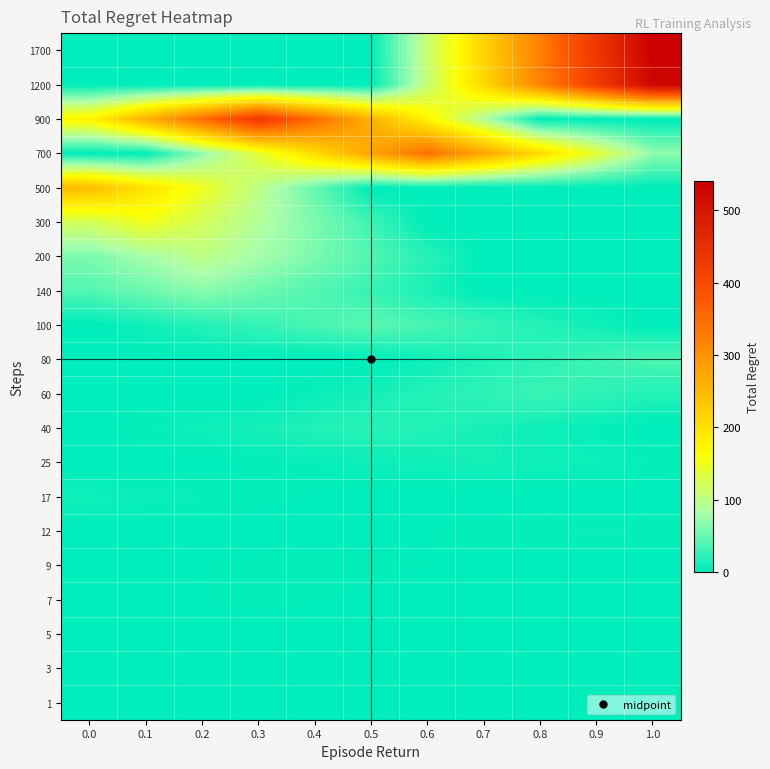

Reading right to left, what are all the values shown in this chart?

1: 1.0=0.0	0.9=0.0	0.8=0.1	0.7=0.2	0.6=0.4	0.5=0.5	0.4=0.6	0.3=0.5	0.2=0.4	0.1=0.2	0.0=0.1
3: 1.0=0.6	0.9=0.8	0.8=1.0	0.7=0.8	0.6=0.6	0.5=0.4	0.4=0.2	0.3=0.0	0.2=0.0	0.1=0.0	0.0=0.0
5: 1.0=0.0	0.9=0.4	0.8=0.7	0.7=1.1	0.6=1.4	0.5=1.8	0.4=1.4	0.3=1.1	0.2=0.7	0.1=0.4	0.0=0.0
7: 1.0=0.0	0.9=0.0	0.8=0.0	0.7=0.5	0.6=1.0	0.5=1.6	0.4=2.1	0.3=2.6	0.2=2.1	0.1=1.6	0.0=1.0
9: 1.0=0.0	0.9=0.0	0.8=0.7	0.7=1.4	0.6=2.0	0.5=2.7	0.4=3.4	0.3=2.7	0.2=2.0	0.1=1.4	0.0=0.7
12: 1.0=4.0	0.9=5.0	0.8=4.0	0.7=3.0	0.6=2.0	0.5=1.0	0.4=0.0	0.3=0.0	0.2=0.0	0.1=0.0	0.0=0.0
17: 1.0=0.0	0.9=0.0	0.8=0.0	0.7=0.0	0.6=0.0	0.5=0.0	0.4=1.6	0.3=3.1	0.2=4.7	0.1=6.2	0.0=7.8
25: 1.0=4.5	0.9=6.7	0.8=9.0	0.7=11.2	0.6=9.0	0.5=6.7	0.4=4.5	0.3=2.2	0.2=0.0	0.1=0.0	0.0=0.0
40: 1.0=0.0	0.9=4.0	0.8=8.0	0.7=12.0	0.6=16.0	0.5=20.0	0.4=16.0	0.3=12.0	0.2=8.0	0.1=4.0	0.0=0.0
60: 1.0=17.2	0.9=23.0	0.8=28.7	0.7=23.0	0.6=17.2	0.5=11.5	0.4=5.7	0.3=0.0	0.2=0.0	0.1=0.0	0.0=0.0
80: 1.0=37.7	0.9=30.2	0.8=22.6	0.7=15.1	0.6=7.5	0.5=0.0	0.4=0.0	0.3=0.0	0.2=0.0	0.1=0.0	0.0=0.0
100: 1.0=0.0	0.9=8.9	0.8=17.9	0.7=26.8	0.6=35.8	0.5=44.7	0.4=35.8	0.3=26.8	0.2=17.9	0.1=8.9	0.0=0.0
140: 1.0=0.0	0.9=0.0	0.8=0.0	0.7=0.0	0.6=13.4	0.5=26.7	0.4=40.1	0.3=53.4	0.2=66.8	0.1=53.4	0.0=40.1
200: 1.0=0.0	0.9=0.0	0.8=0.0	0.7=0.0	0.6=19.9	0.5=39.9	0.4=59.8	0.3=79.8	0.2=99.7	0.1=79.8	0.0=59.8
300: 1.0=0.0	0.9=0.0	0.8=0.0	0.7=0.0	0.6=0.0	0.5=30.2	0.4=60.4	0.3=90.5	0.2=120.7	0.1=150.9	0.0=120.7
500: 1.0=0.0	0.9=0.0	0.8=0.0	0.7=0.0	0.6=0.0	0.5=0.0	0.4=49.5	0.3=99.0	0.2=148.4	0.1=197.9	0.0=247.4
700: 1.0=68.9	0.9=137.8	0.8=206.8	0.7=275.7	0.6=344.6	0.5=275.7	0.4=206.8	0.3=137.8	0.2=68.9	0.1=0.0	0.0=0.0
900: 1.0=0.0	0.9=0.0	0.8=0.0	0.7=87.0	0.6=174.1	0.5=261.1	0.4=348.2	0.3=435.2	0.2=348.2	0.1=261.1	0.0=174.1
1200: 1.0=528.7	0.9=423.0	0.8=317.2	0.7=211.5	0.6=105.7	0.5=0.0	0.4=0.0	0.3=0.0	0.2=0.0	0.1=0.0	0.0=0.0
1700: 1.0=540.8	0.9=432.6	0.8=324.5	0.7=216.3	0.6=108.2	0.5=0.0	0.4=0.0	0.3=0.0	0.2=0.0	0.1=0.0	0.0=0.0